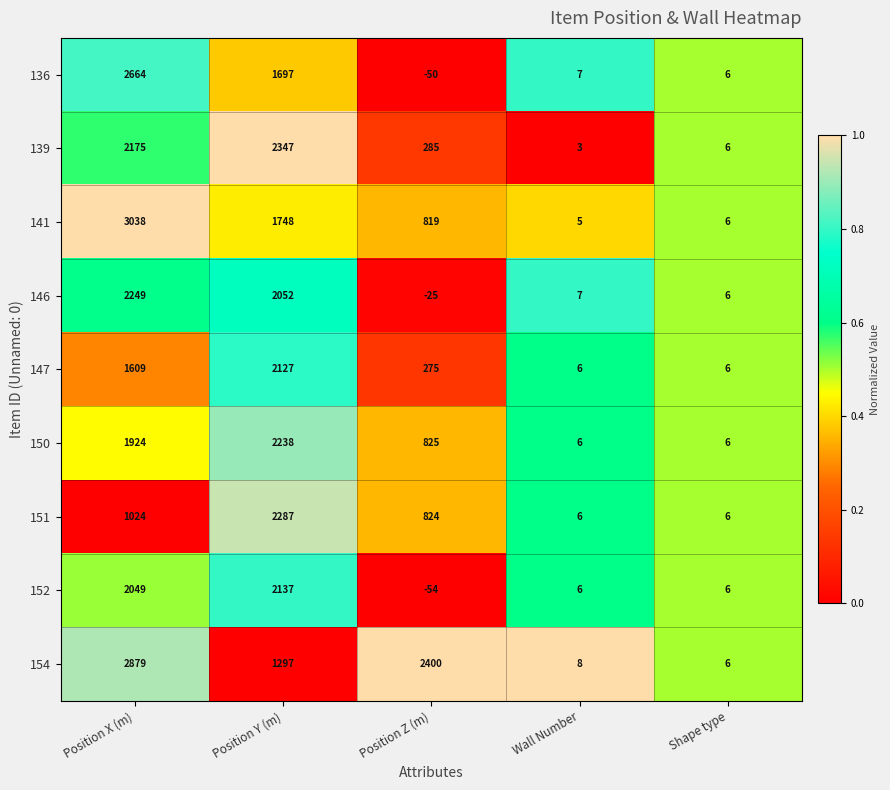

At Position X (m), list the series in order from smallest to largest.

151, 147, 150, 152, 139, 146, 136, 154, 141